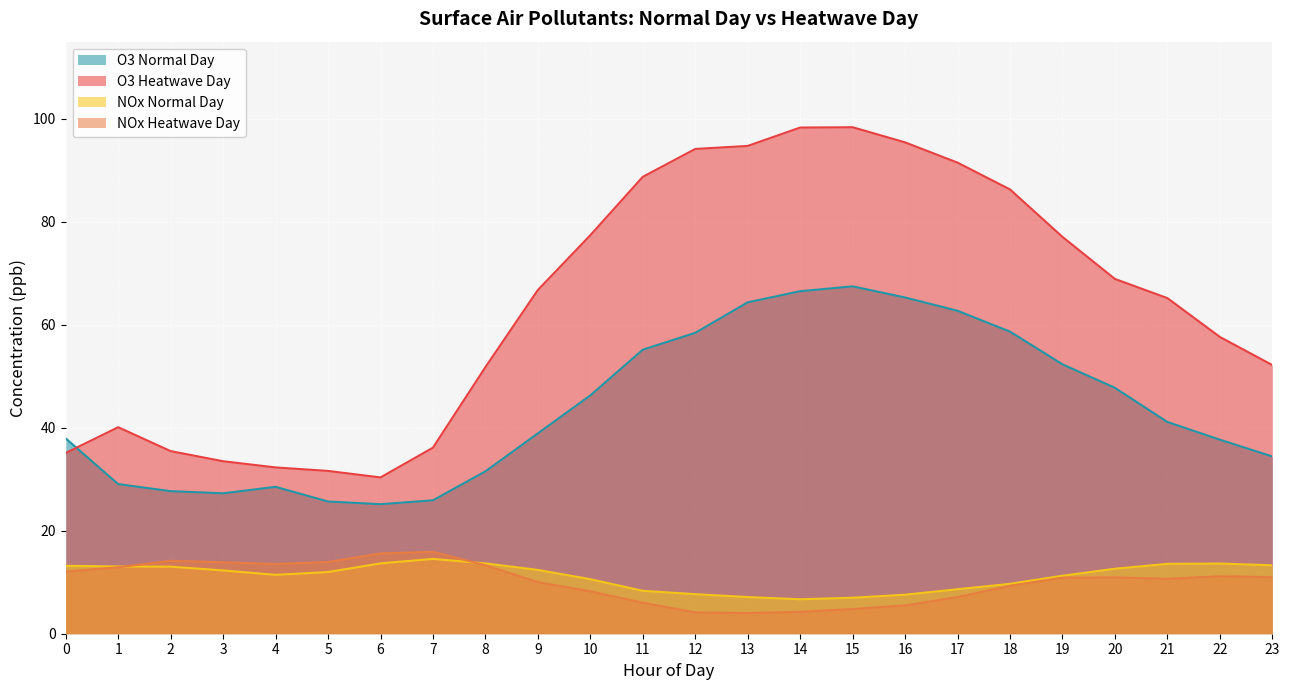

What is the sum of the O3 Heatwave Day values at 2 and 23?

87.7